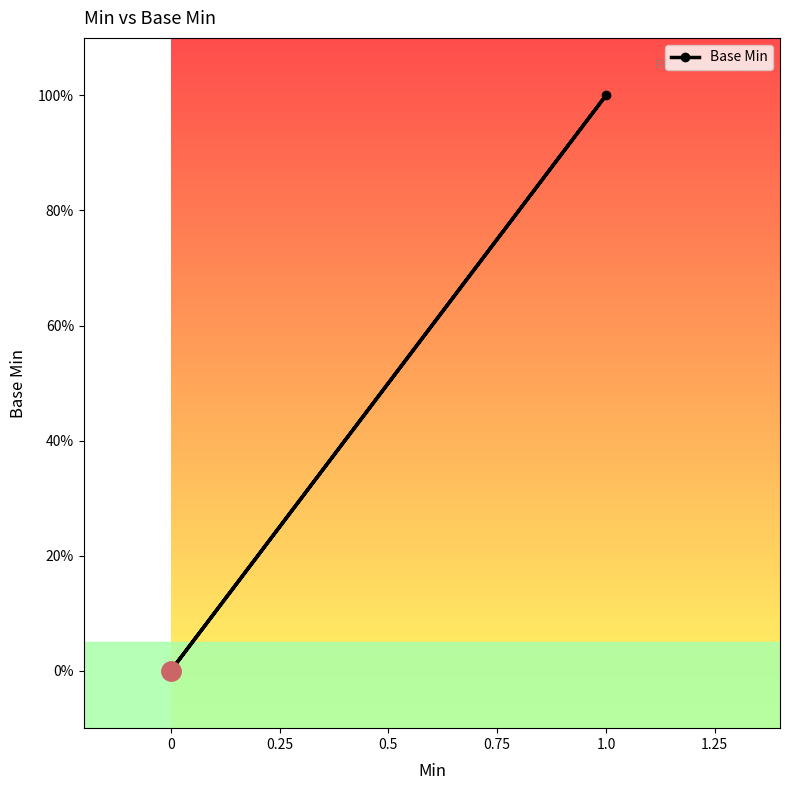

How many series are shown in this chart?

1